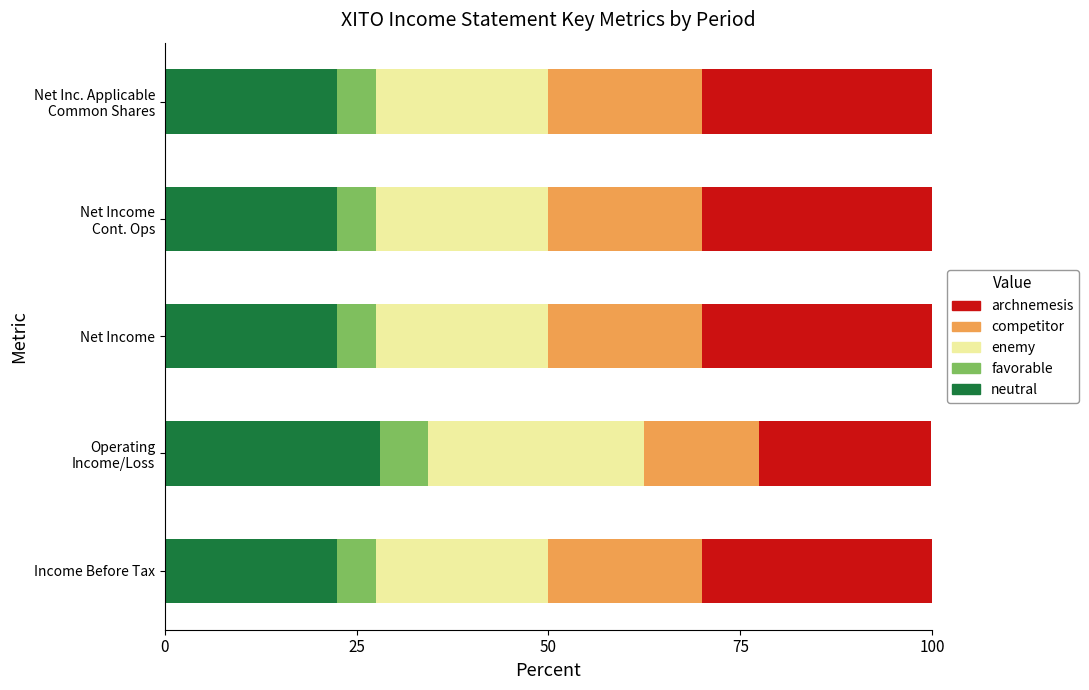

What is the maximum value for neutral?

28.1